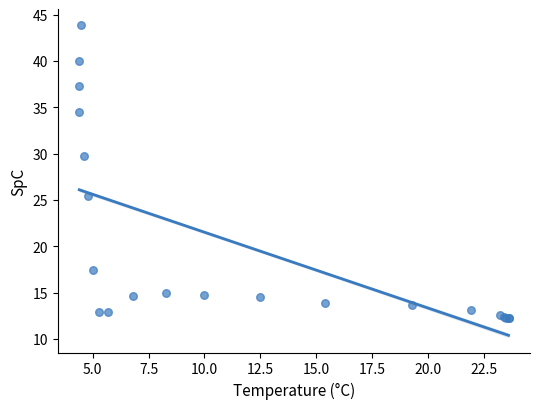

What Y value in the scatter plot is closest to 28?

29.8